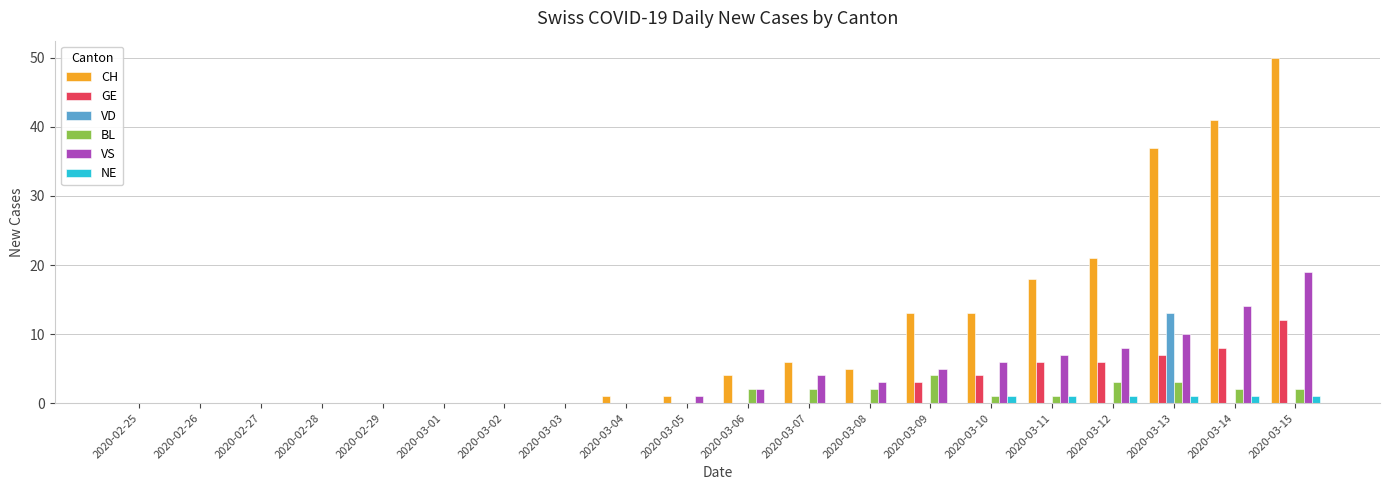

What is the average value of the BL series?

1